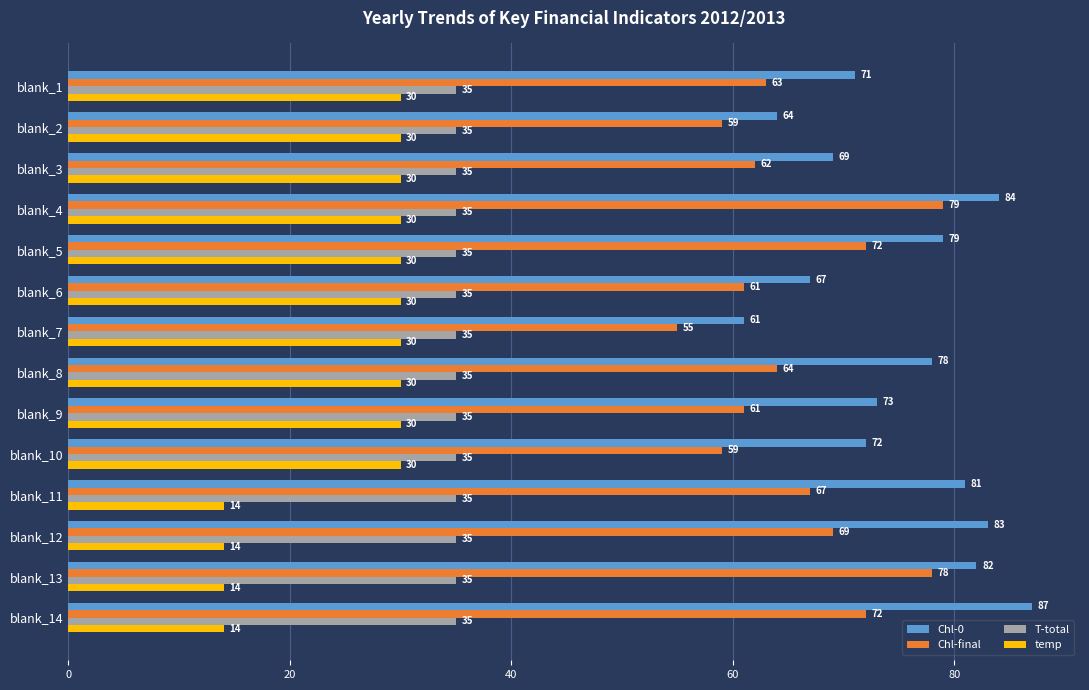

Is the value of Chl-final at blank_2 greater than the value of Chl-0 at blank_12?

No